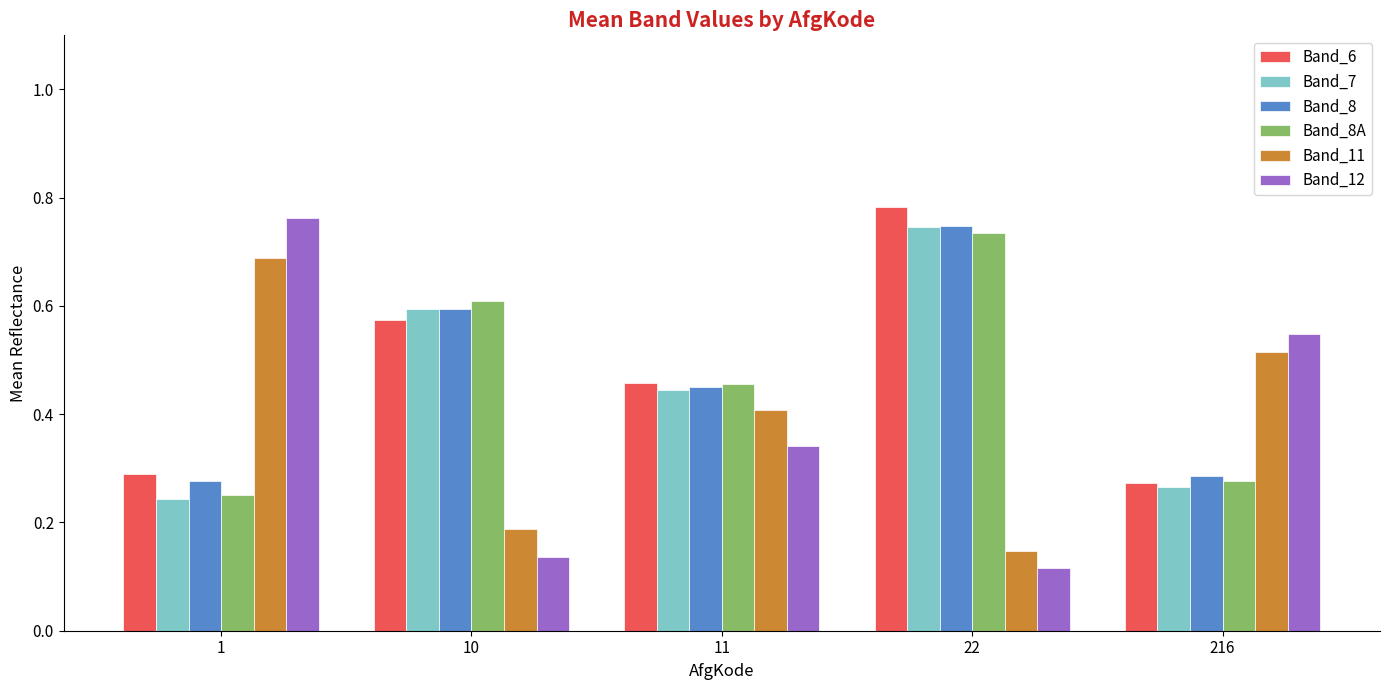

Rank the categories by Band_11 value from highest to lowest.

1, 216, 11, 10, 22